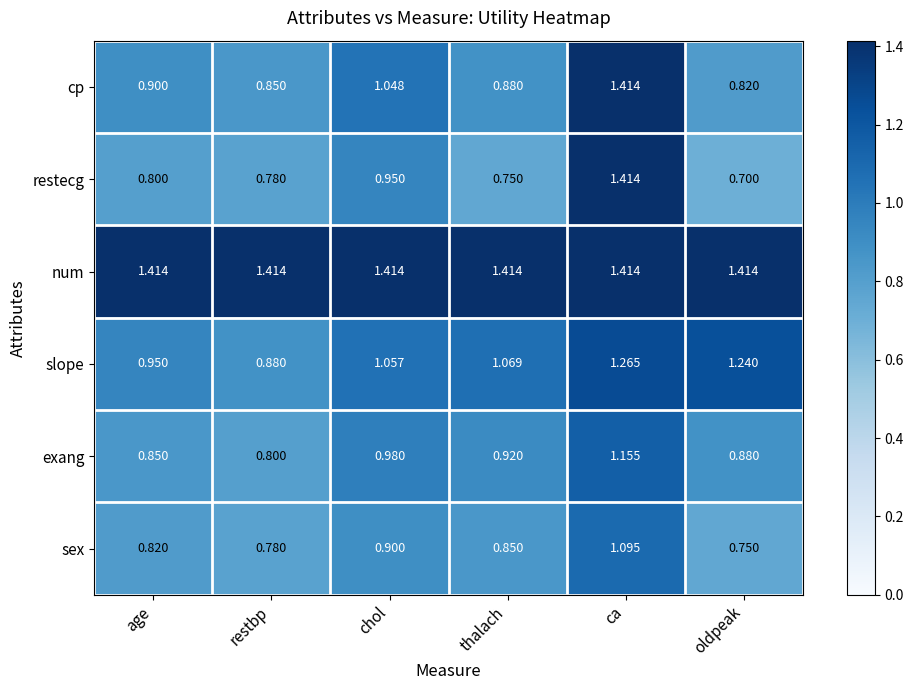

Count the number of data series in this chart.

6